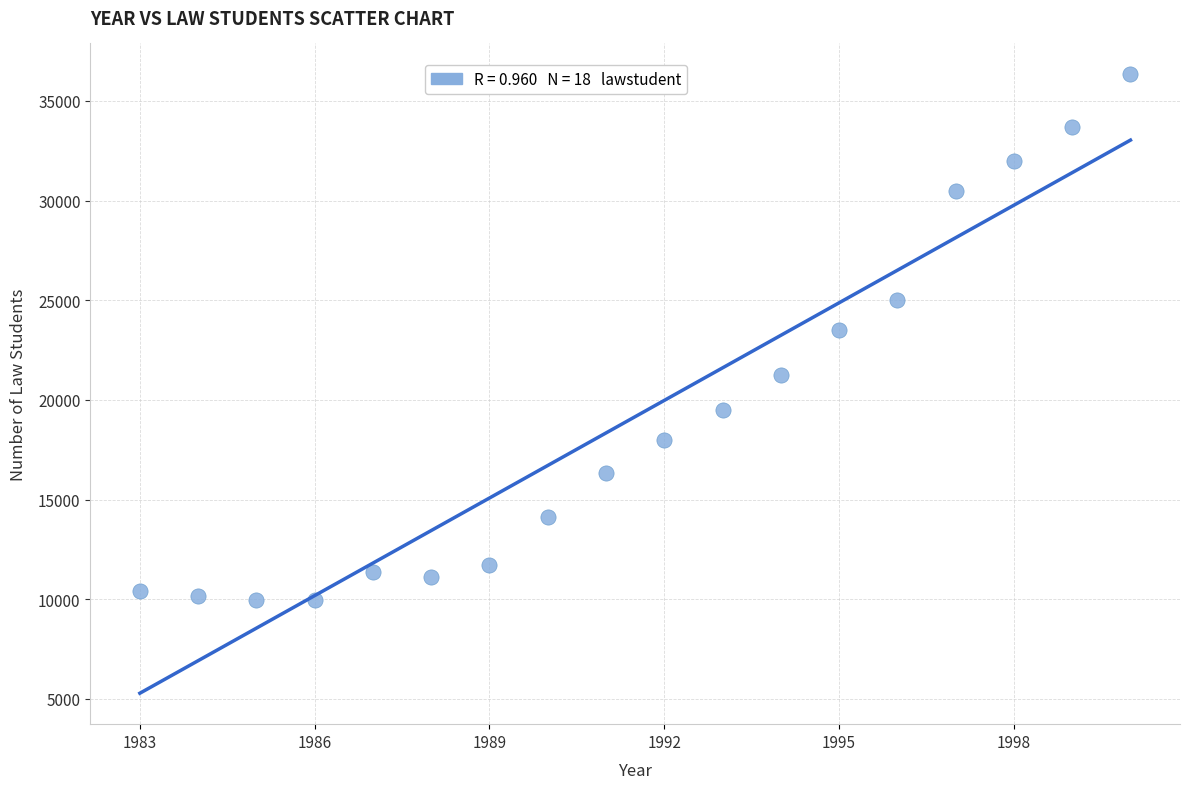

What Y value in the scatter plot is closest to 23138?

23490